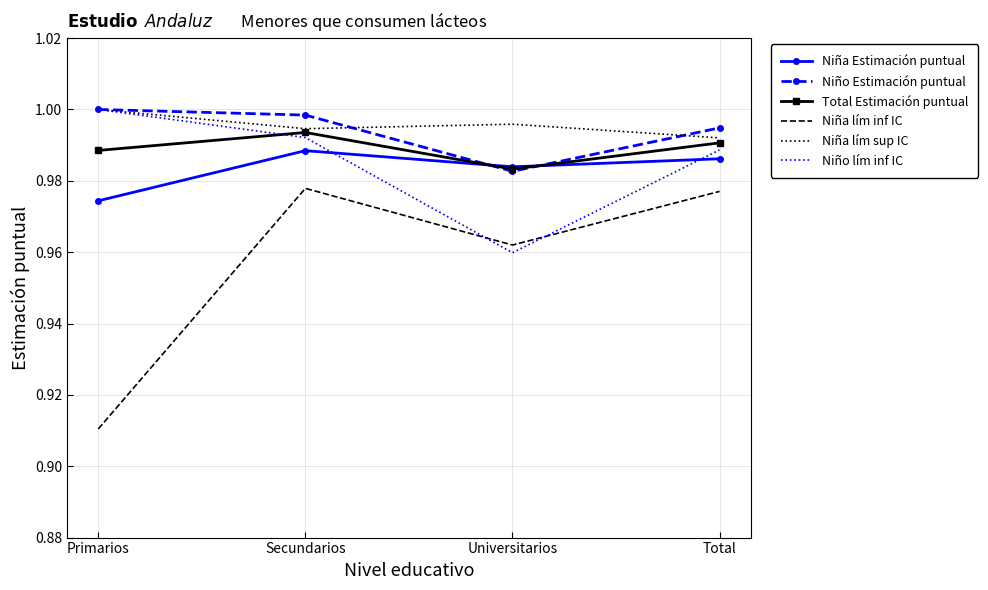

What position from the right is Universitarios?

2